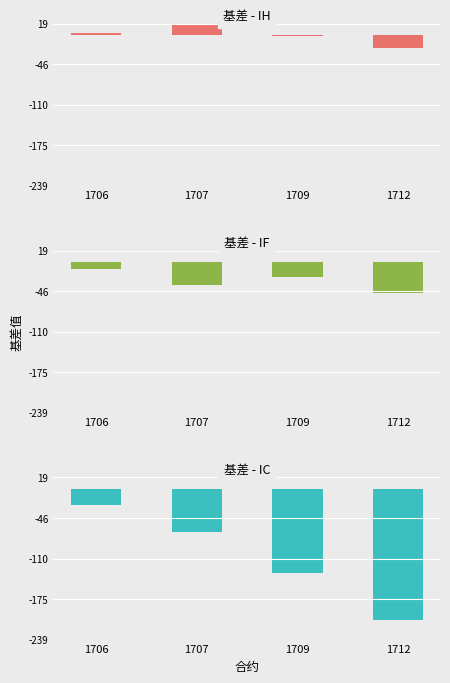

What is the sum of the IF values at 1712 and 1707?

-84.5